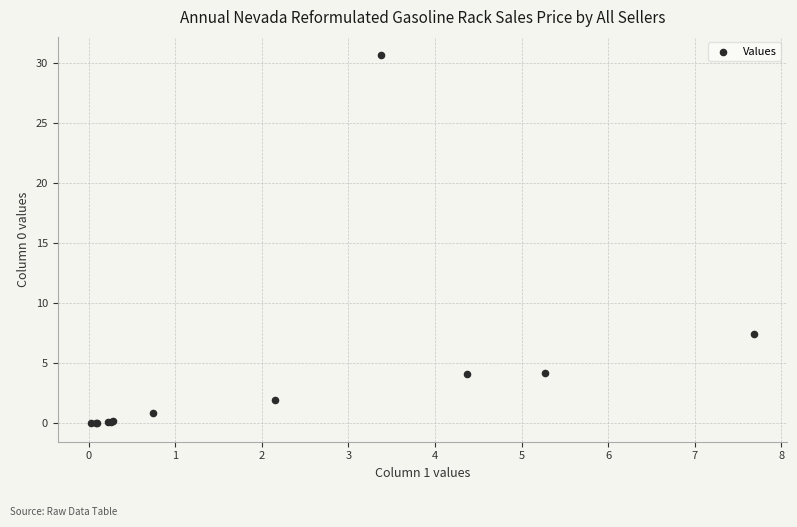

What Y value in the scatter plot is closest to 15?

7.4